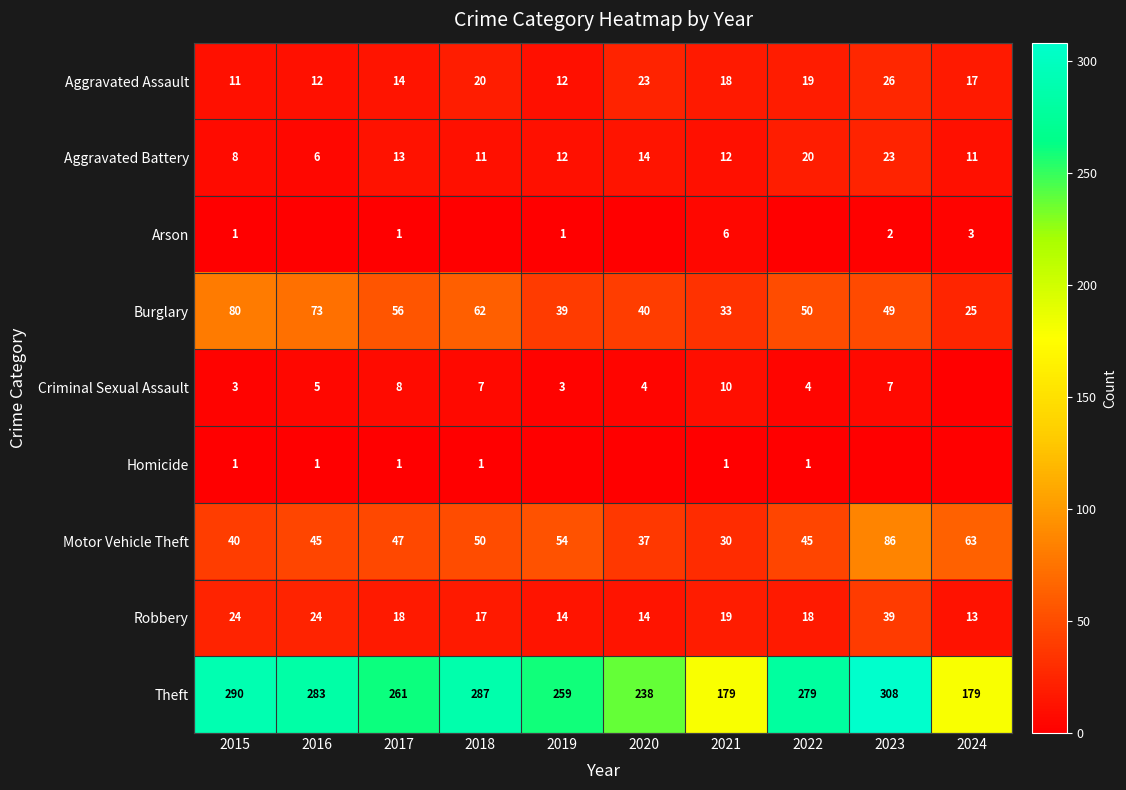

What is the total value across all series at 2016?

449